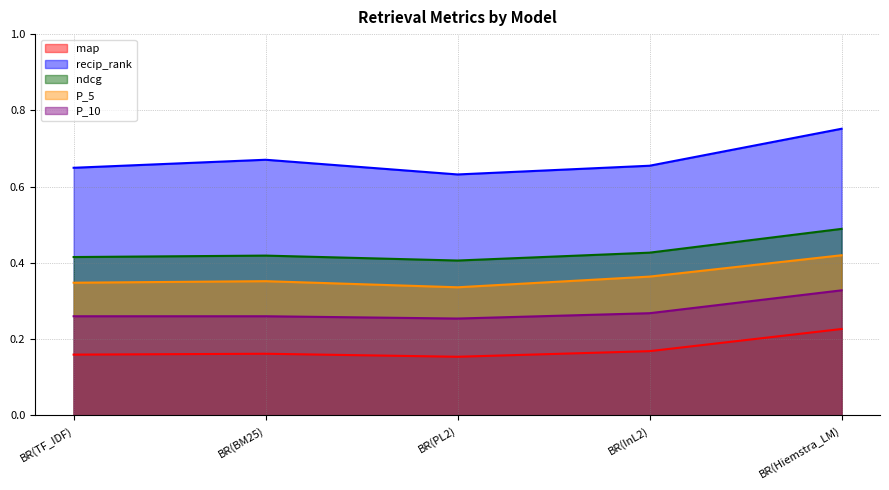

How many interior local valleys does the P_5 series have?

1